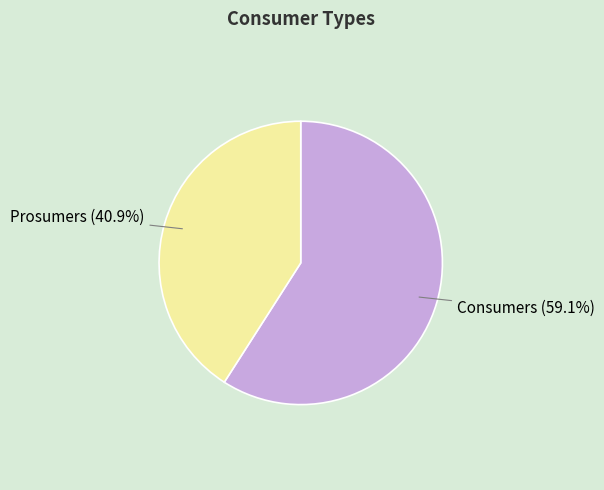

Does Consumers account for over 50% of the chart?

Yes